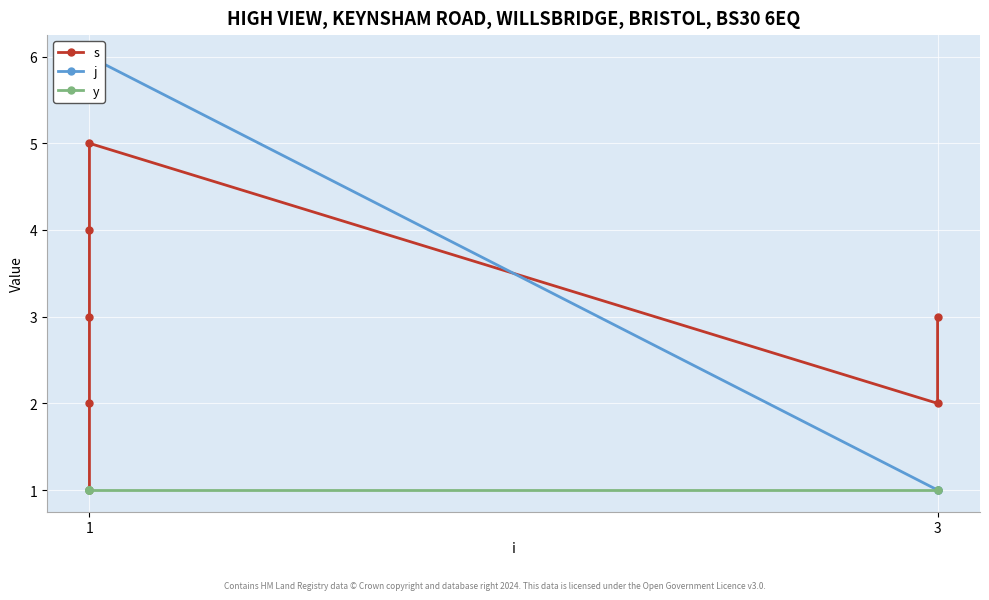

At which label is y closest to 1?

1